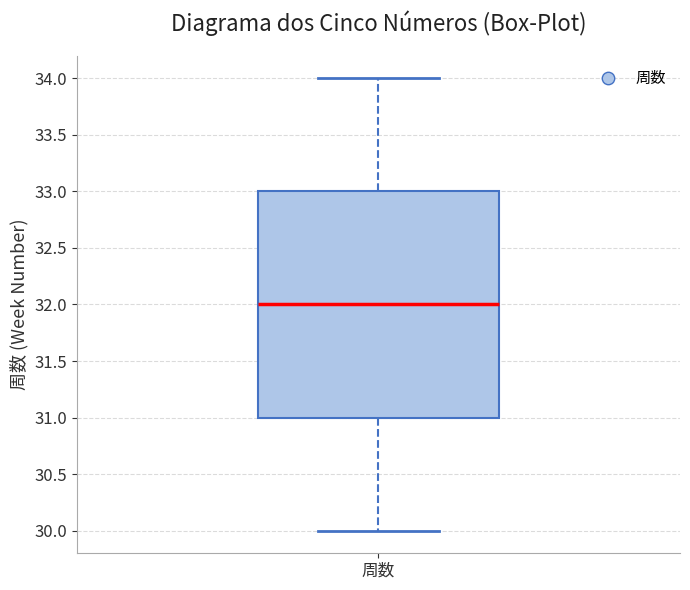

Read this box plot against the y-axis: the position of the median line, the range covered by the box, and the ends of both whiskers. The values are not printed on the chart, so give them approximately, as read against the axis.

median 32, box 31 to 33, whiskers 30 to 34